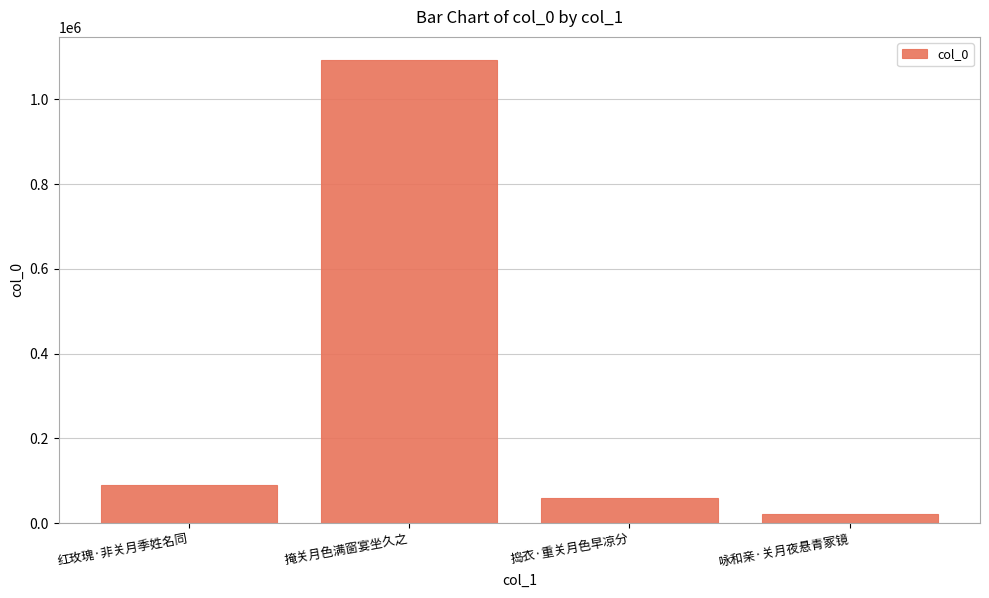

List the labels in order of value, smallest first.

咏和亲·关月夜悬青冢镜, 捣衣·重关月色早凉分, 红玫瑰·非关月季姓名同, 掩关月色满窗宴坐久之